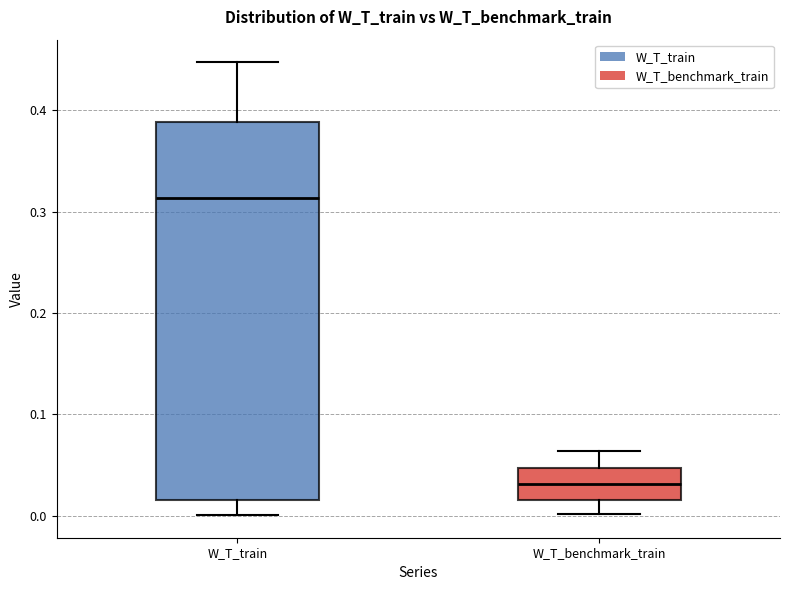

Where does the upper whisker of the box for W_T_train end on the y-axis? The values are not printed on the chart, so give them approximately, as read against the axis.

0.45